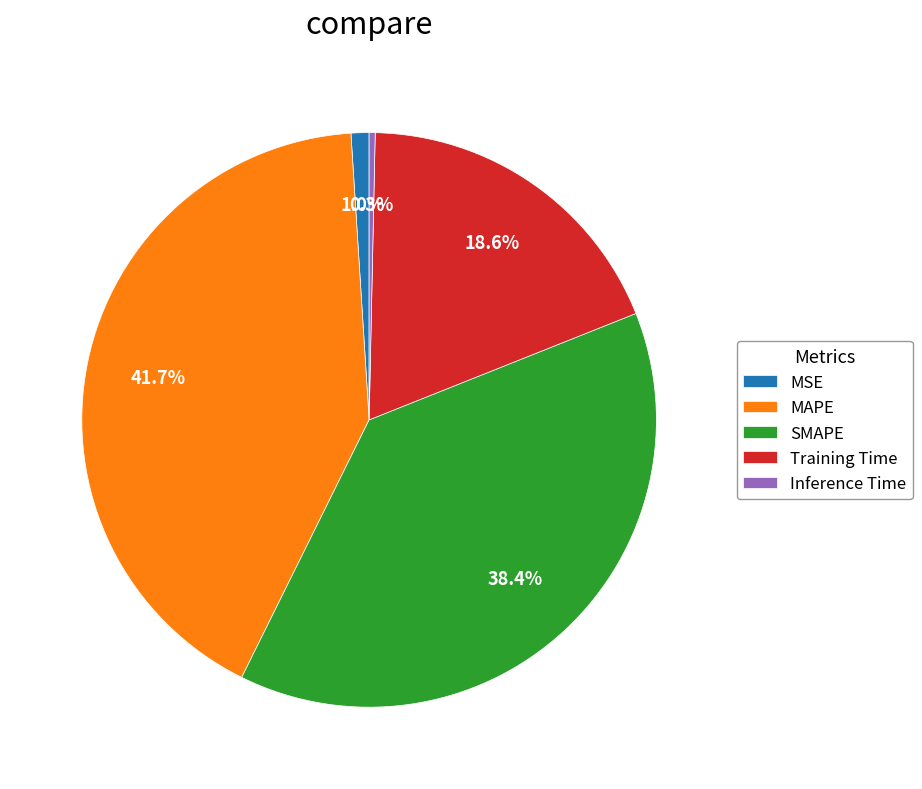

Rank the categories by value from highest to lowest.

MAPE, SMAPE, Training Time, MSE, Inference Time